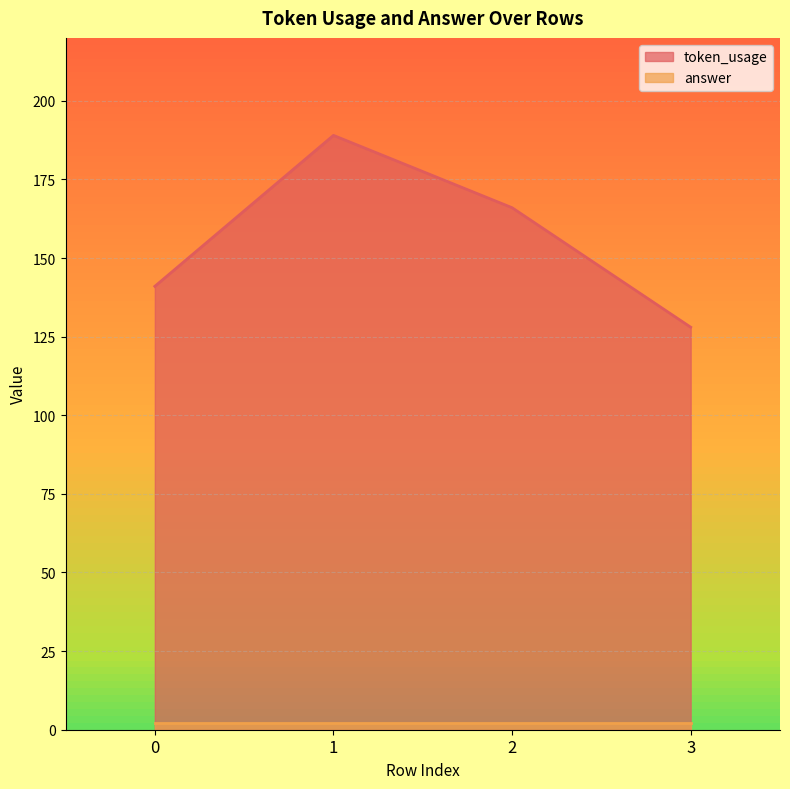

How many lines are shown in the chart?

1